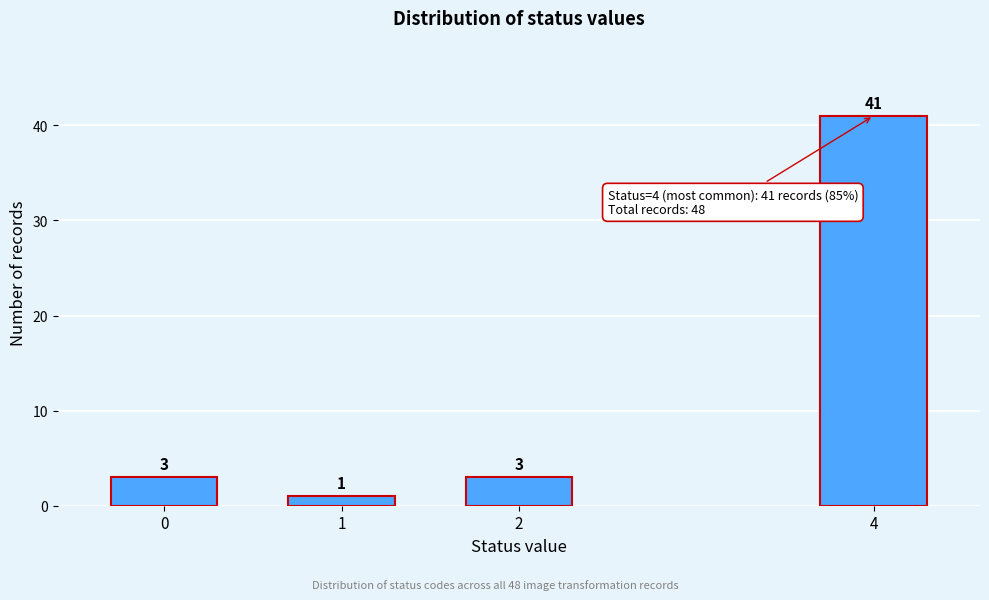

Reading left to right, transcribe all the data shown in this chart.

3	1	3	41